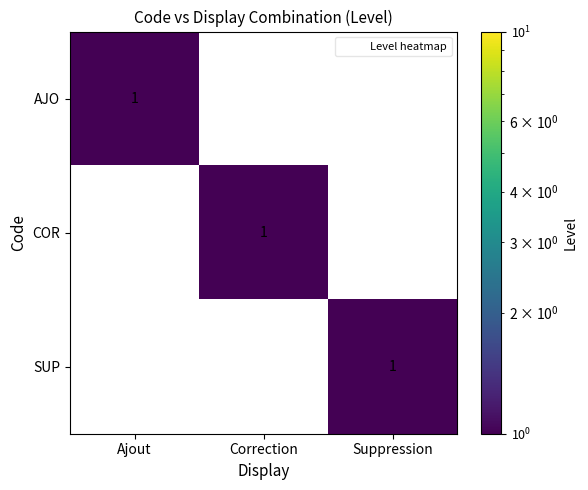

How many AJO values are between 0 and 1?

3